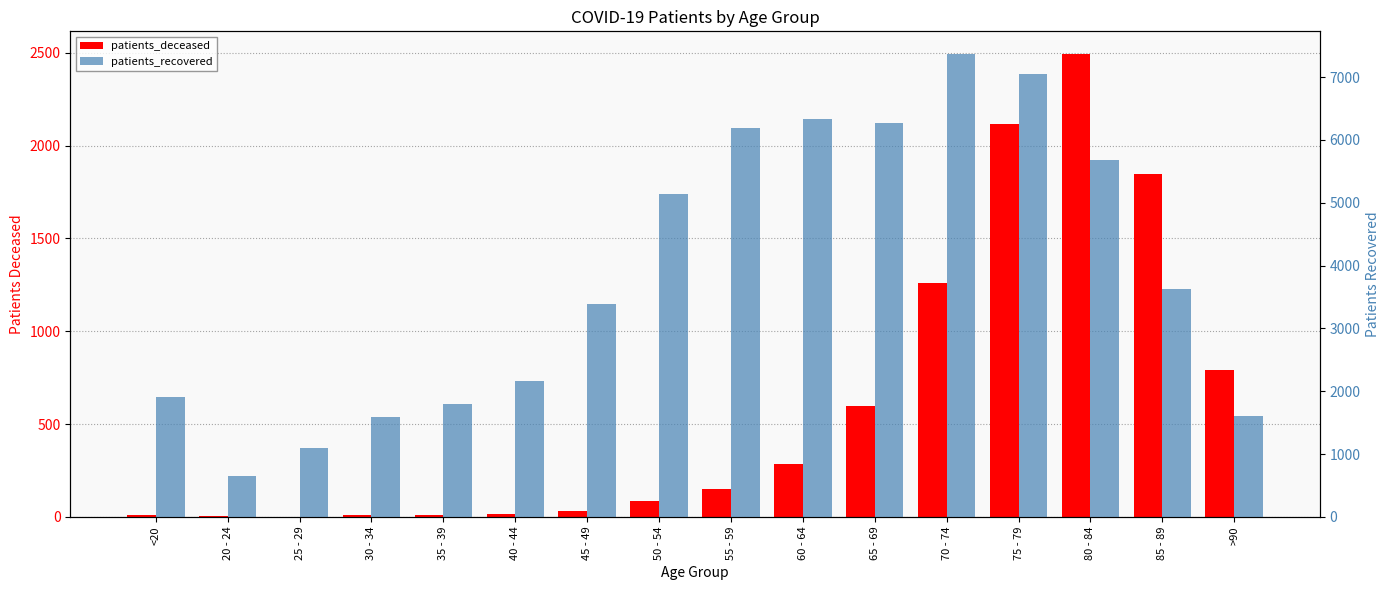

What is the label of the 13th bar from the left?

75 - 79